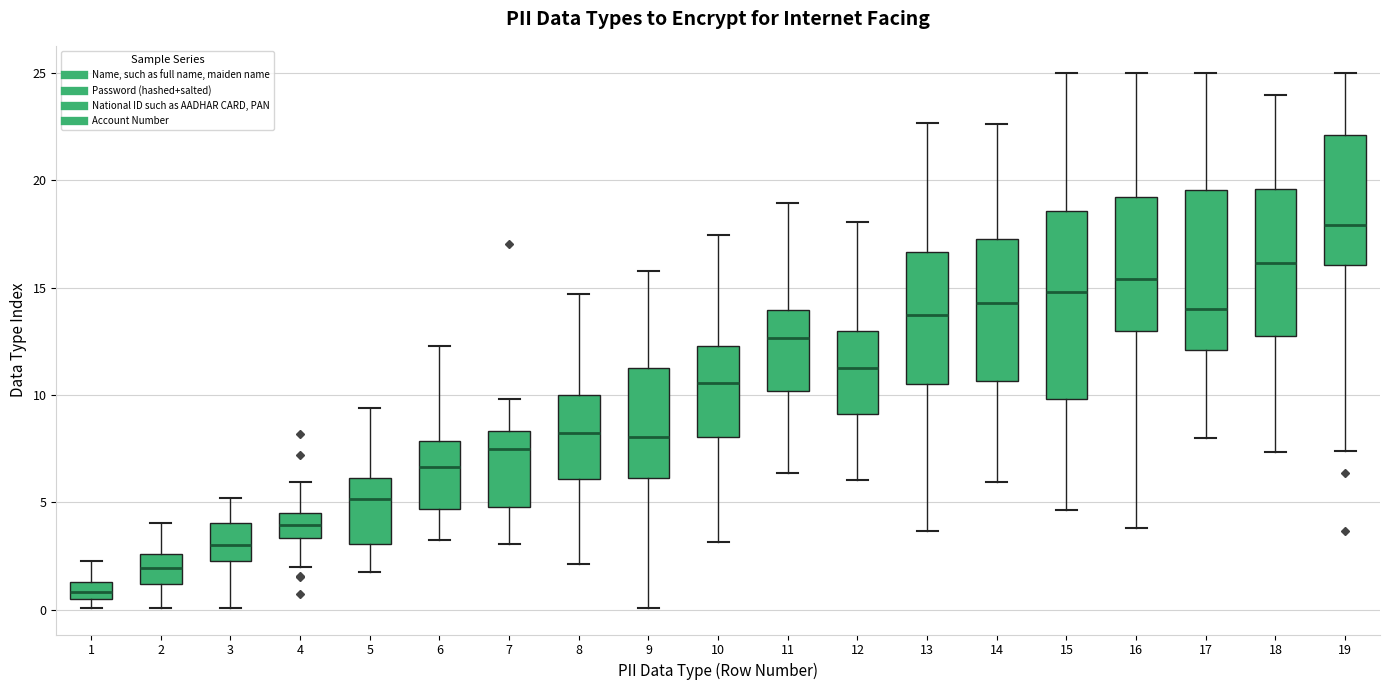

Reading left to right, transcribe this box plot: for each box, give where its median line is, the range the box spans, and where its two whiskers end, as read against the y-axis. The values are not printed on the chart, so give them approximately, as read against the axis.

1: median 1.0, box 0.5 to 1.5, whiskers 0.0 to 2.5
2: median 2.0, box 1.0 to 2.5, whiskers 0.0 to 4.0
3: median 3.0, box 2.5 to 4.0, whiskers 0.0 to 5.0
4: median 4.0, box 3.5 to 4.5, whiskers 2.0 to 6.0
5: median 5.0, box 3.0 to 6.0, whiskers 2.0 to 9.5
6: median 6.5, box 4.5 to 8.0, whiskers 3.5 to 12.5
7: median 7.5, box 5.0 to 8.5, whiskers 3.0 to 10.0
8: median 8.0, box 6.0 to 10.0, whiskers 2.0 to 14.5
9: median 8.0, box 6.0 to 11.5, whiskers 0.0 to 16.0
10: median 10.5, box 8.0 to 12.5, whiskers 3.0 to 17.5
11: median 12.5, box 10.0 to 14.0, whiskers 6.5 to 19.0
12: median 11.0, box 9.0 to 13.0, whiskers 6.0 to 18.0
13: median 13.5, box 10.5 to 16.5, whiskers 3.5 to 22.5
14: median 14.5, box 10.5 to 17.0, whiskers 6.0 to 22.5
15: median 15.0, box 10.0 to 18.5, whiskers 4.5 to 25.0
16: median 15.5, box 13.0 to 19.0, whiskers 4.0 to 25.0
17: median 14.0, box 12.0 to 19.5, whiskers 8.0 to 25.0
18: median 16.0, box 12.5 to 19.5, whiskers 7.5 to 24.0
19: median 18.0, box 16.0 to 22.0, whiskers 7.5 to 25.0